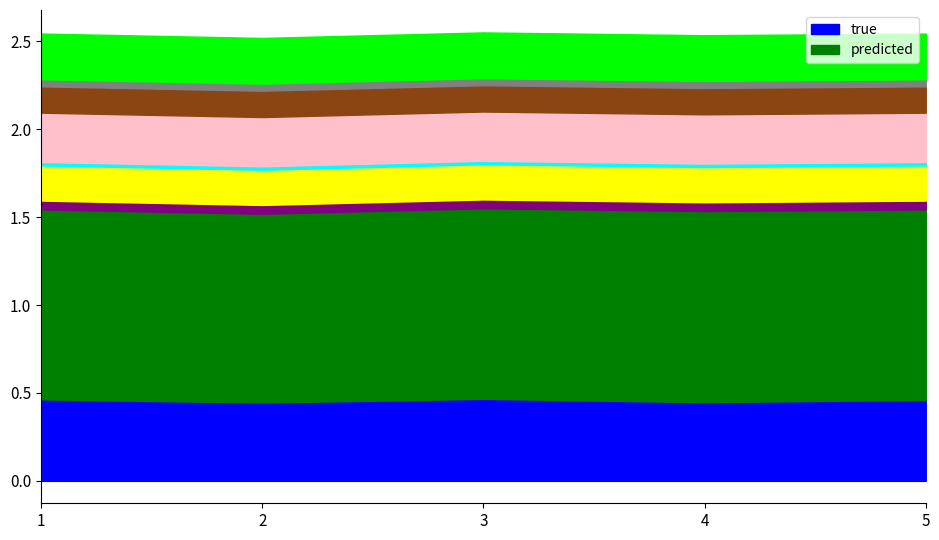

Which series has the largest total across all categories?

predicted